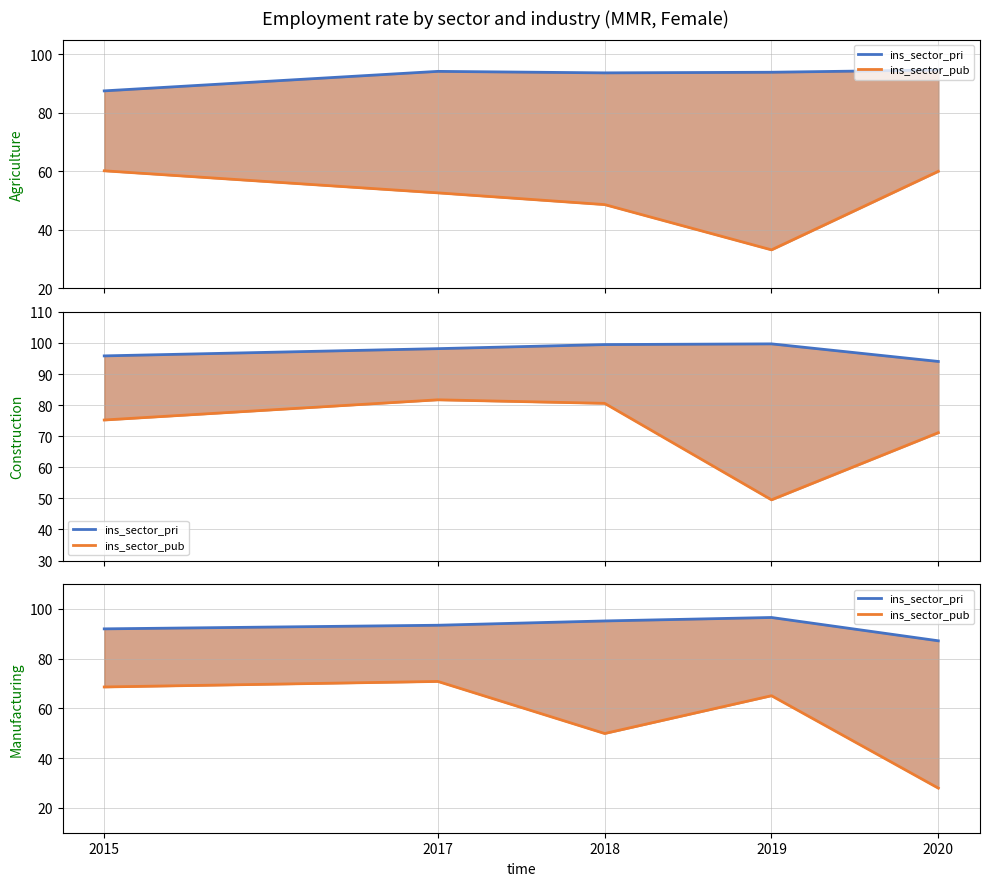

Which series has the widest spread of values?

ins_sector_pub